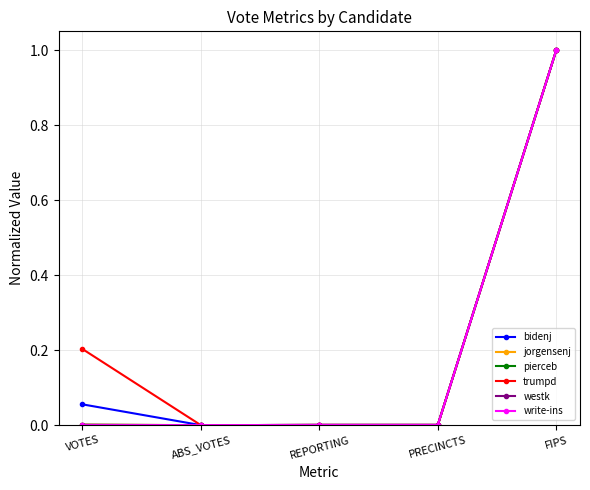

What position from the right is ABS_VOTES?

4